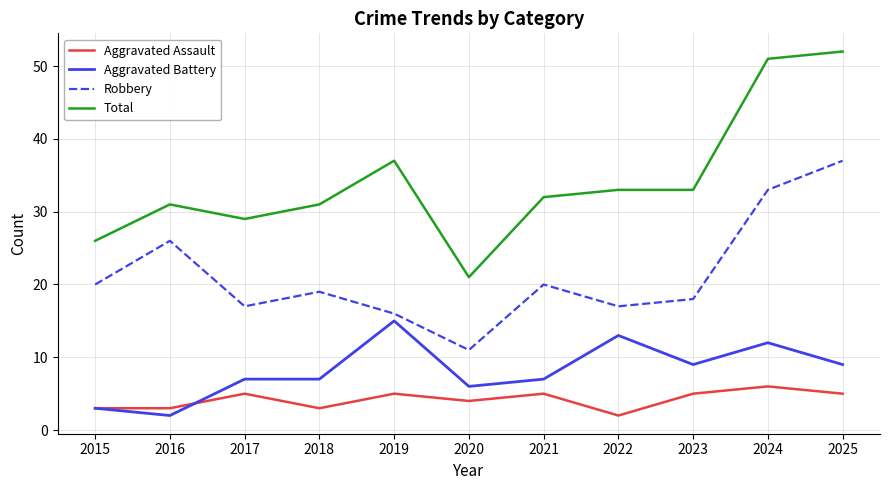

Reading left to right, what are all the values shown in this chart?

Aggravated Assault: 3	3	5	3	5	4	5	2	5	6	5
Aggravated Battery: 3	2	7	7	15	6	7	13	9	12	9
Robbery: 20	26	17	19	16	11	20	17	18	33	37
Total: 26	31	29	31	37	21	32	33	33	51	52